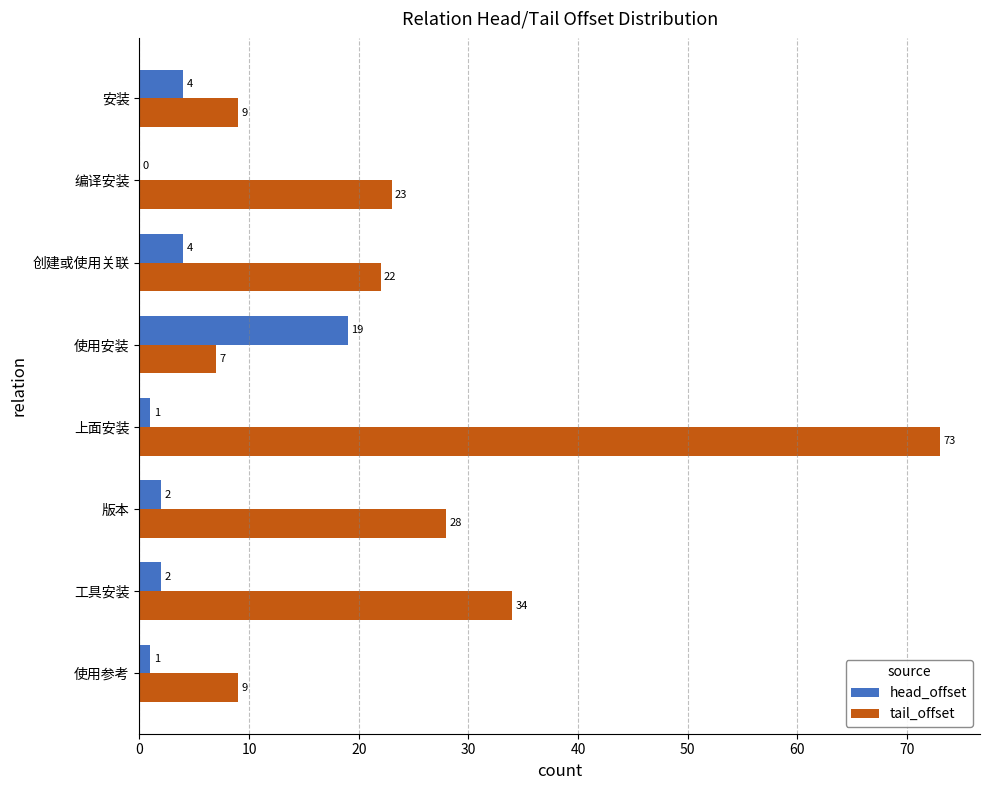

What is the sum of the tail_offset values at 上面安装 and 编译安装?

96